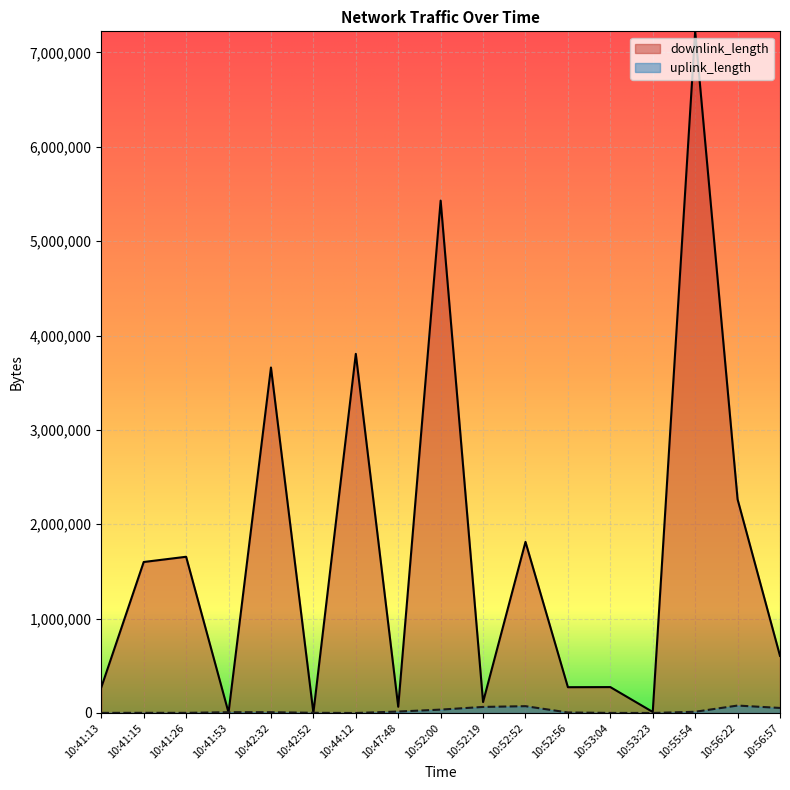

At how many categories does at least one series exceed 6580670?

1